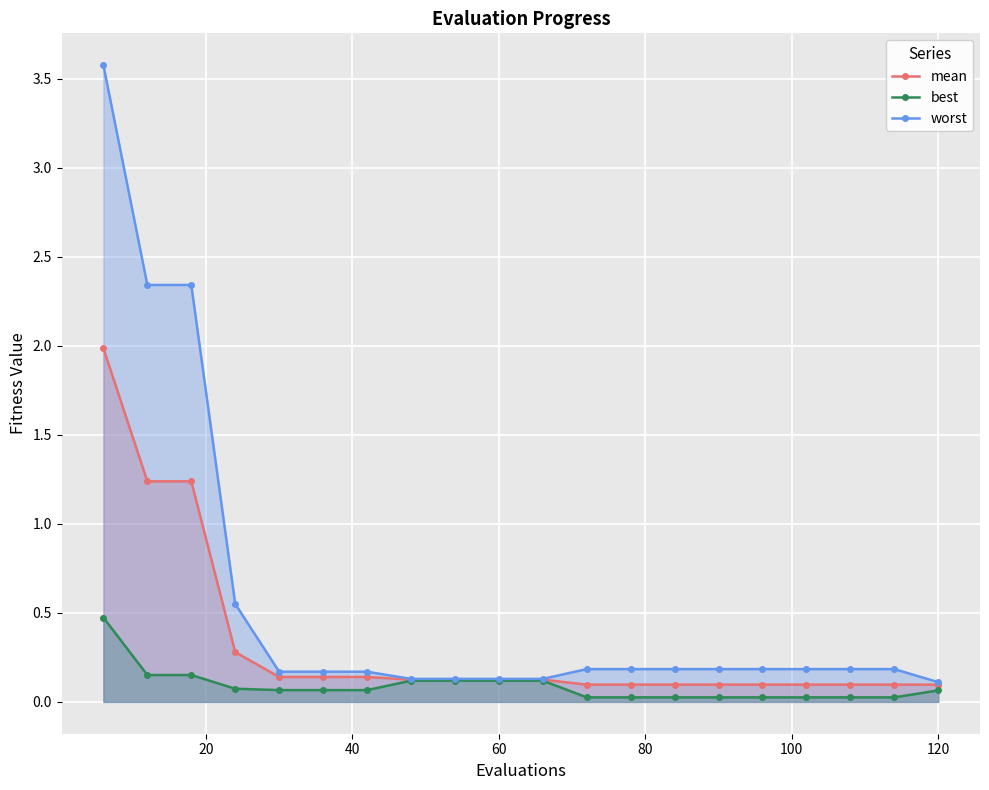

Which series has the largest total across all categories?

worst